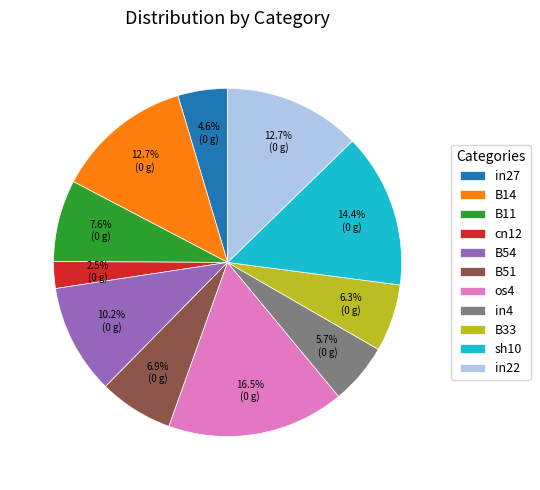

Count the number of slices in the pie.

11